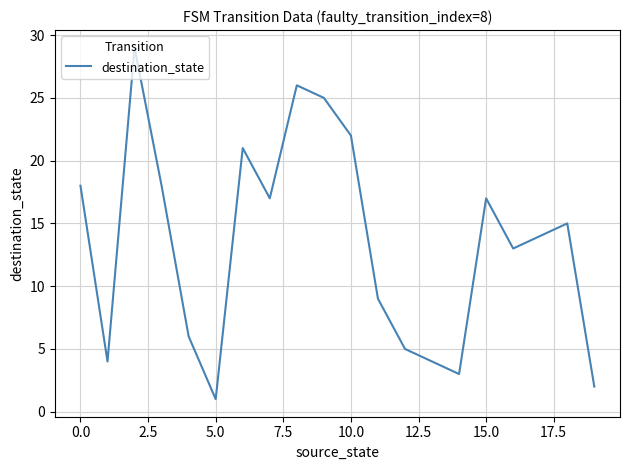

What is the difference between the maximum and minimum values?

28